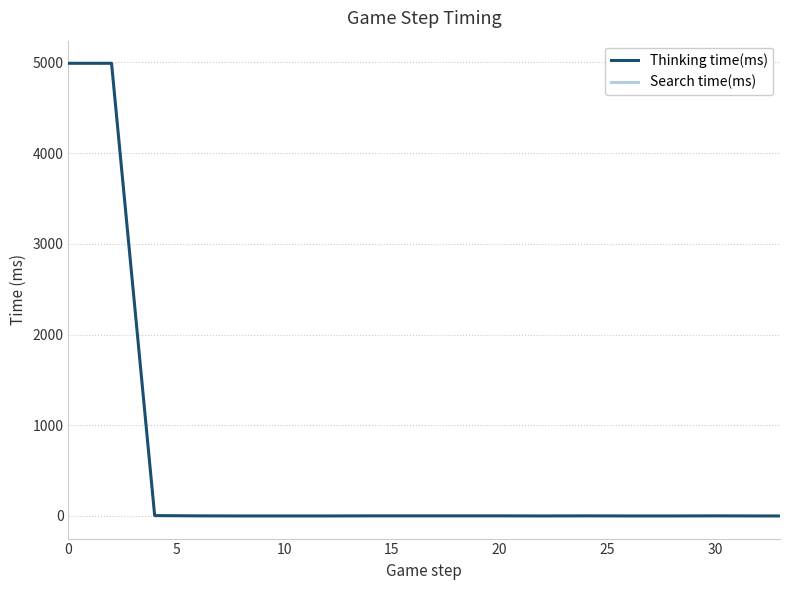

Does the chart have visible grid lines?

Yes